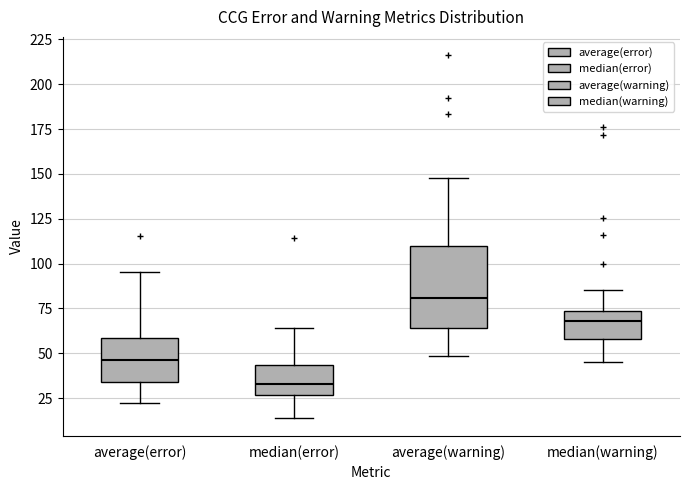

Which box has the lowest median line?

median(error)